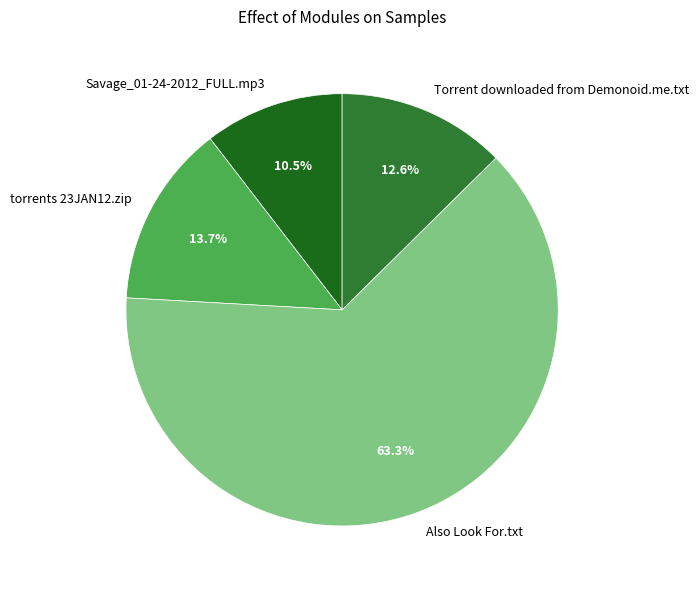

Which category has the biggest portion of the pie?

Also Look For.txt